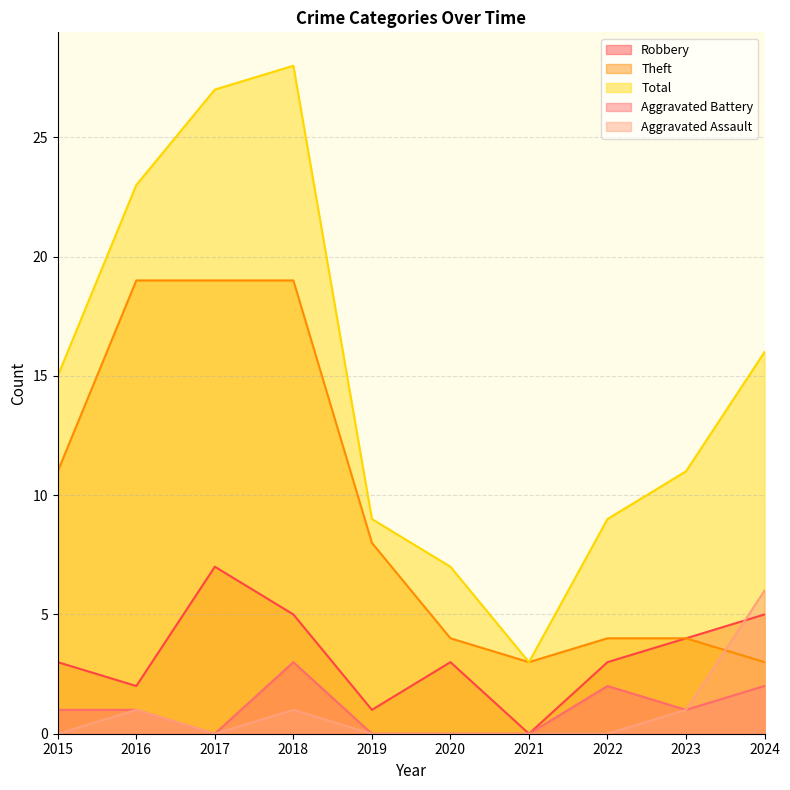

At which category is the sum across all series the highest?

2018